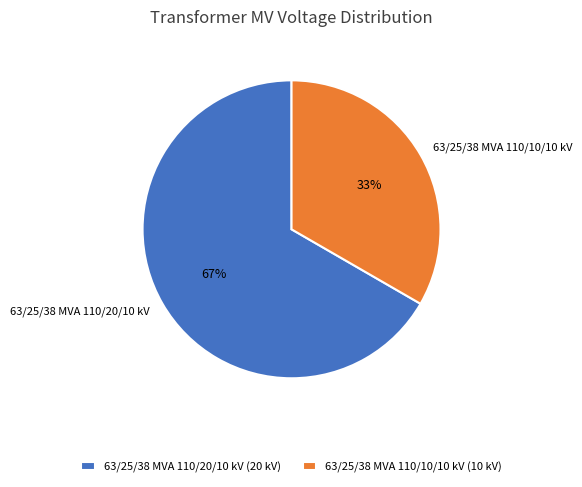

What is the majority slice?

63/25/38 MVA 110/20/10 kV